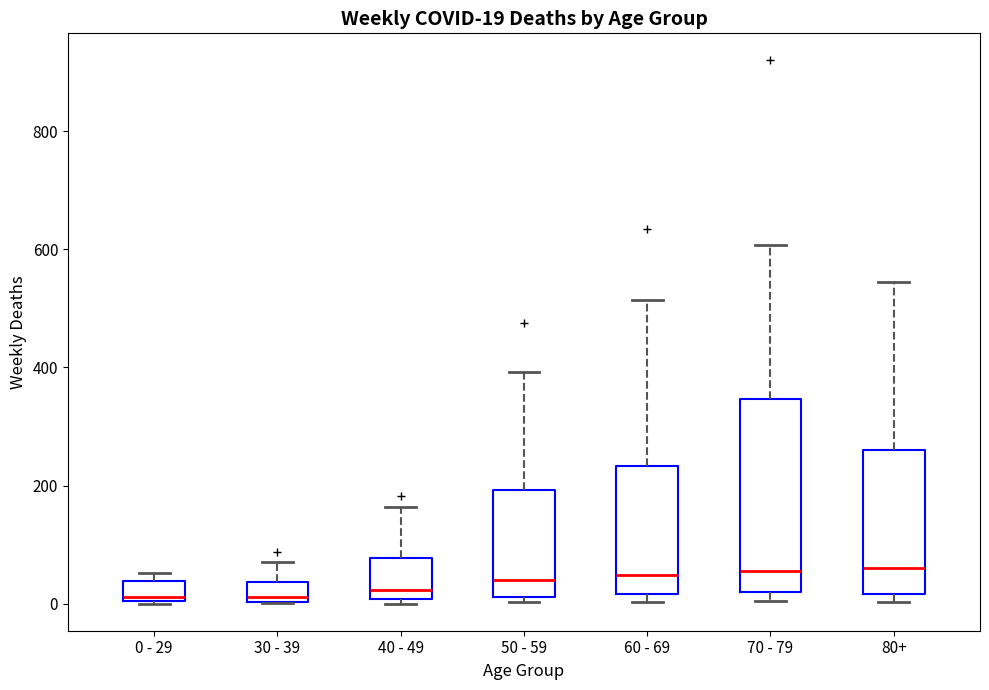

Comparing the boxes themselves (not the whiskers), which one is the tallest?

70 - 79